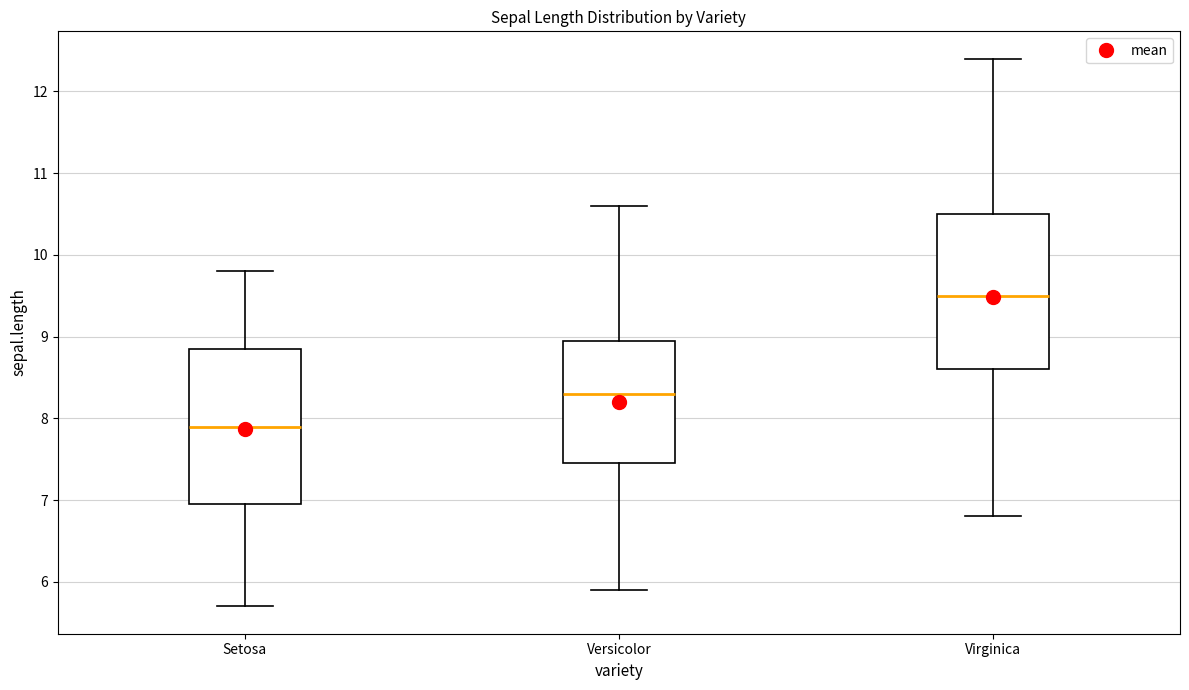

Reading left to right, read every box against the y-axis: the position of its median line, the range the box covers, and the ends of its whiskers. The values are not printed on the chart, so give them approximately, as read against the axis.

Setosa: median 7.9, box 7.0 to 8.9, whiskers 5.7 to 9.8
Versicolor: median 8.3, box 7.5 to 9.0, whiskers 5.9 to 10.6
Virginica: median 9.5, box 8.6 to 10.5, whiskers 6.8 to 12.4